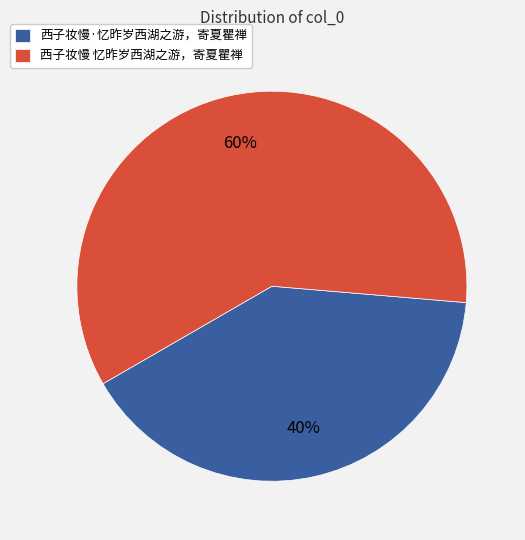

Count the number of slices in the pie.

2